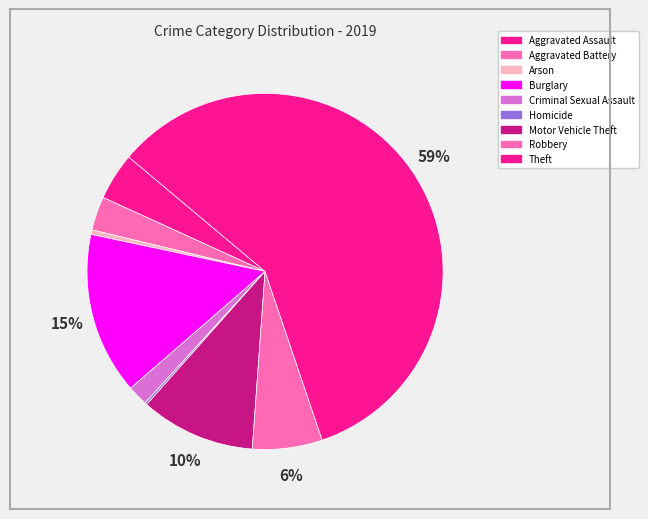

Is it true that Burglary is 9% of the pie?

False